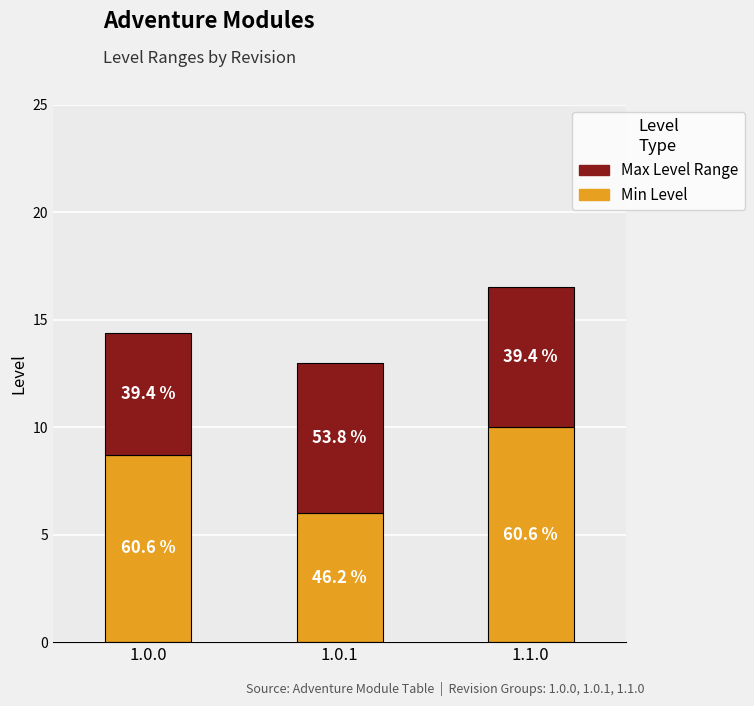

What are all the series names shown in the legend?

Max Level Range, Min Level